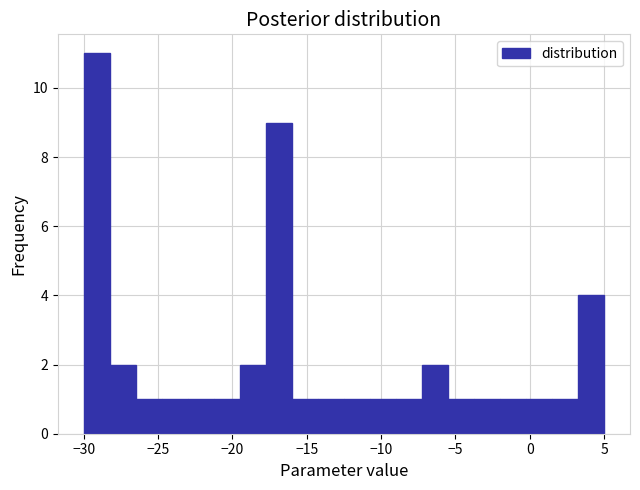

Read against the x-axis, roughly where is the centre of the tallest bar?

-29.0